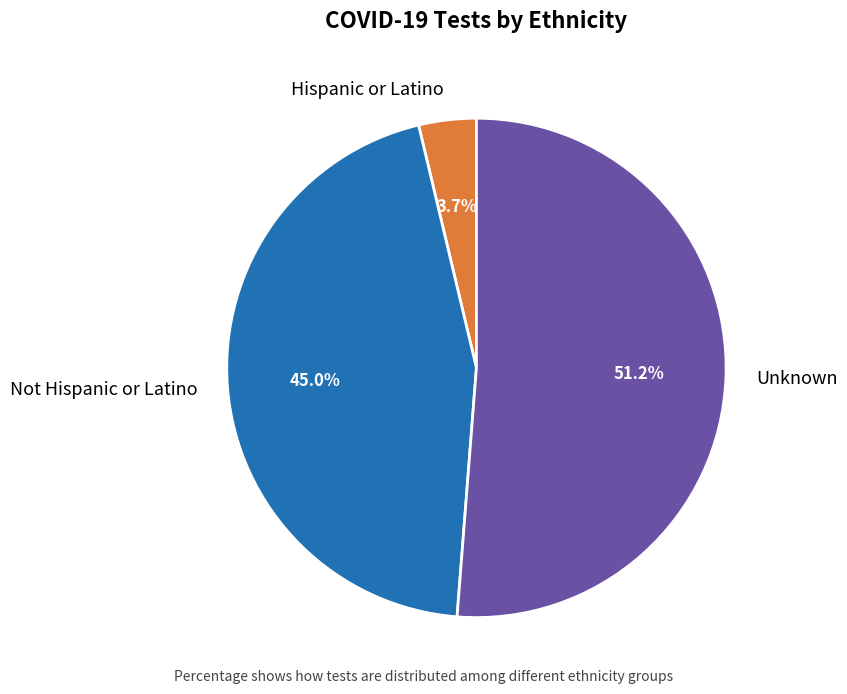

Does Not Hispanic or Latino account for over 50% of the chart?

No